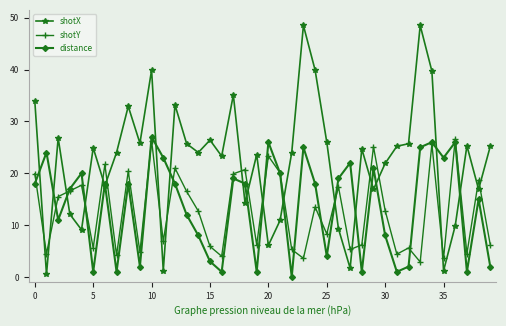

What is the greatest value displayed?

48.5